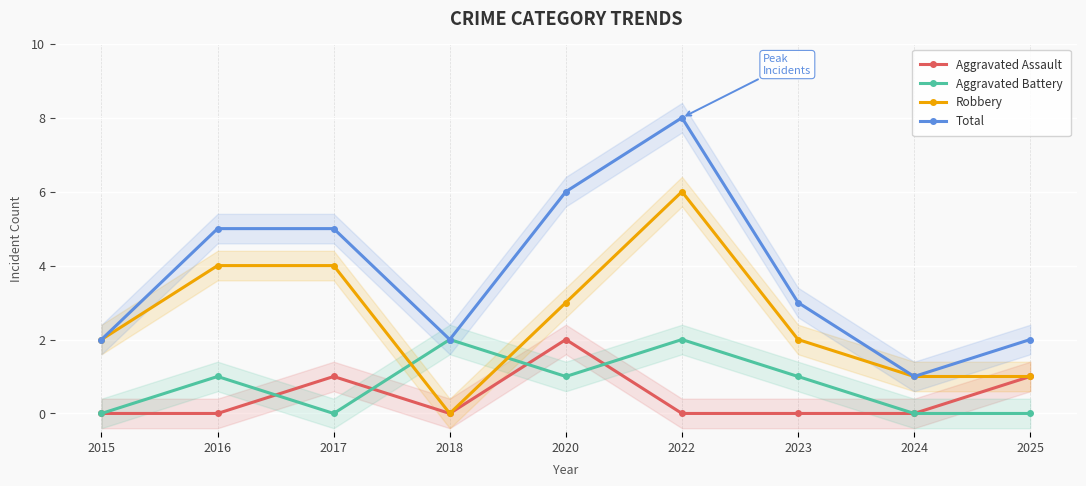

What are all the series names shown in the legend?

Aggravated Assault, Aggravated Battery, Robbery, Total